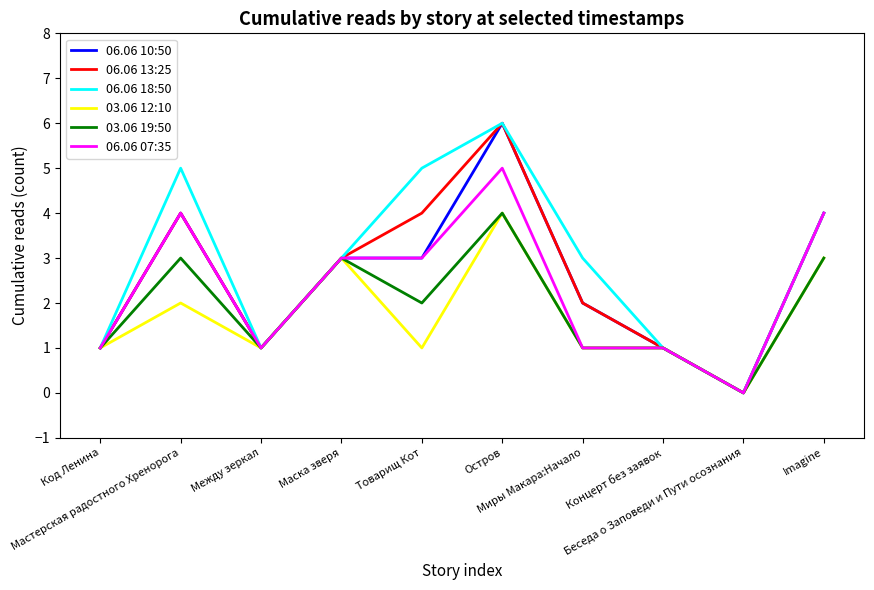

Which label corresponds to the smallest value in the chart?

Беседа о Заповеди и Пути осознания